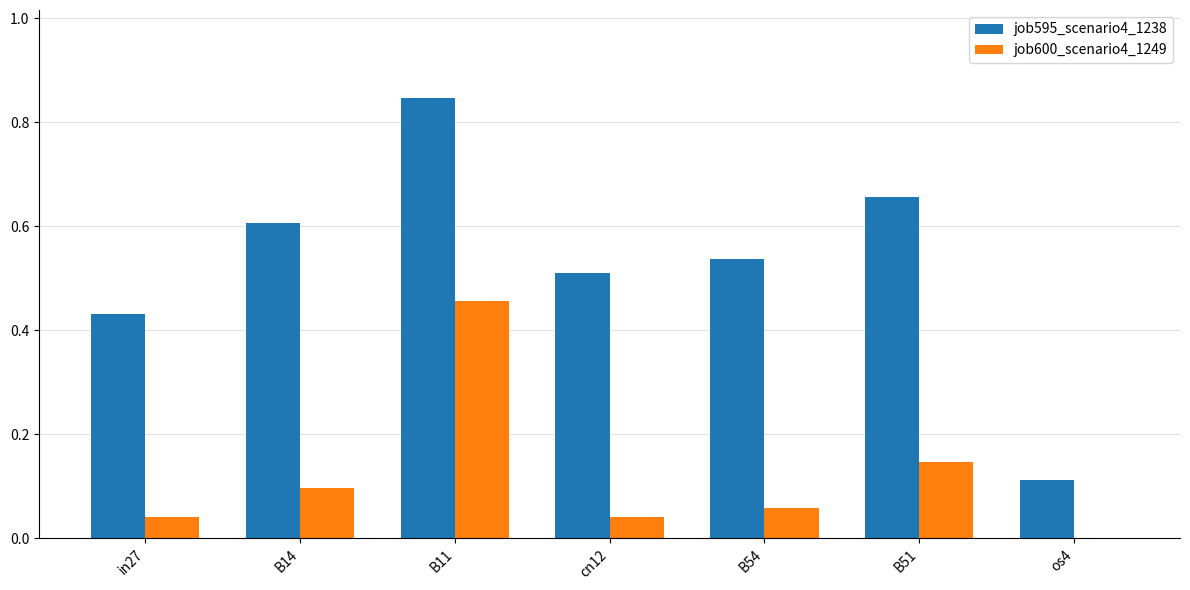

The job595_scenario4_1238 series shows 0.5 at B54. True or false?

True